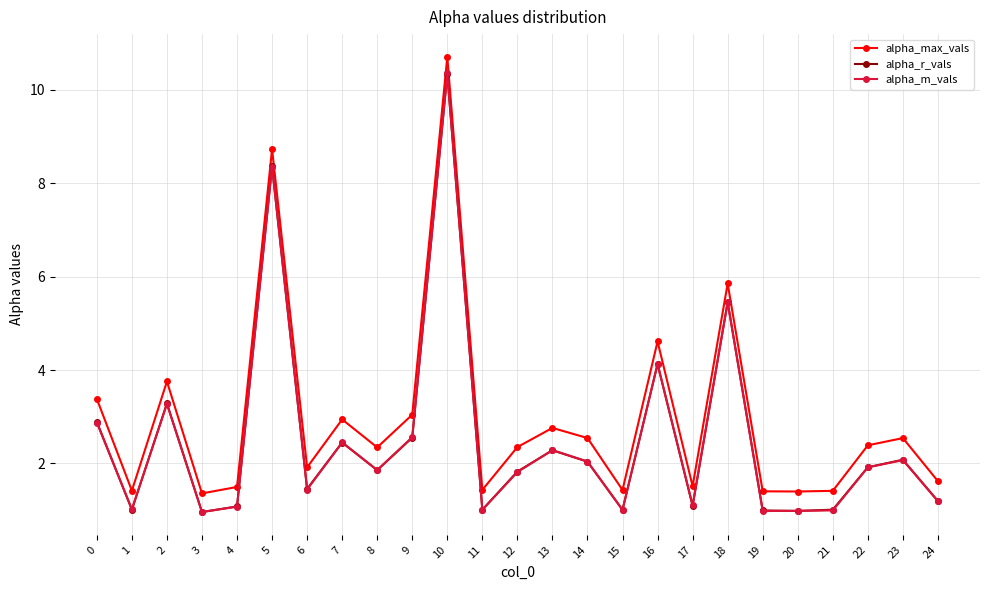

True or false: alpha_max_vals has more than 1 interior local peaks.

True